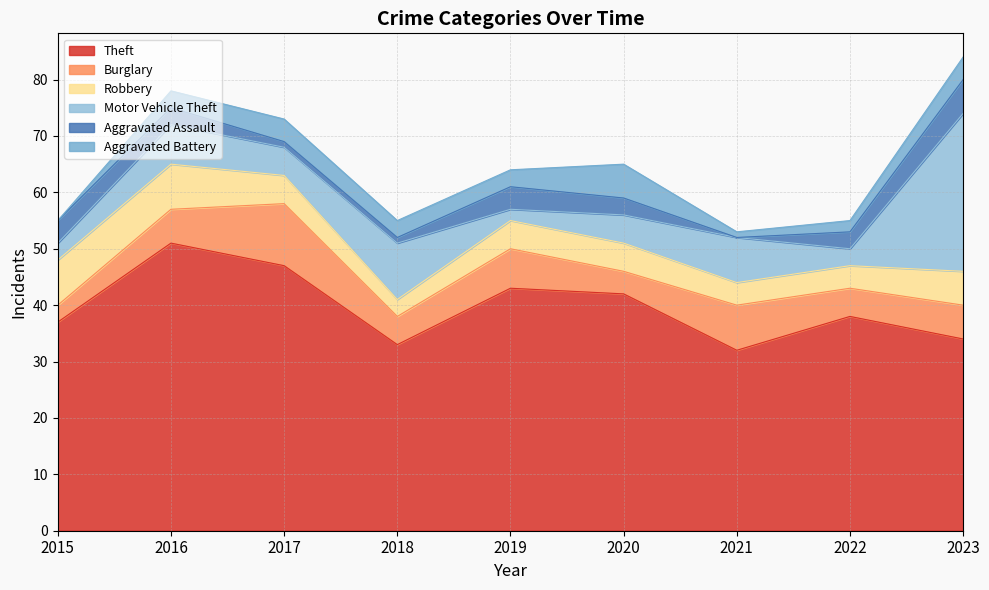

Rank the categories by Aggravated Assault value from lowest to highest.

2021, 2017, 2018, 2016, 2020, 2022, 2015, 2019, 2023